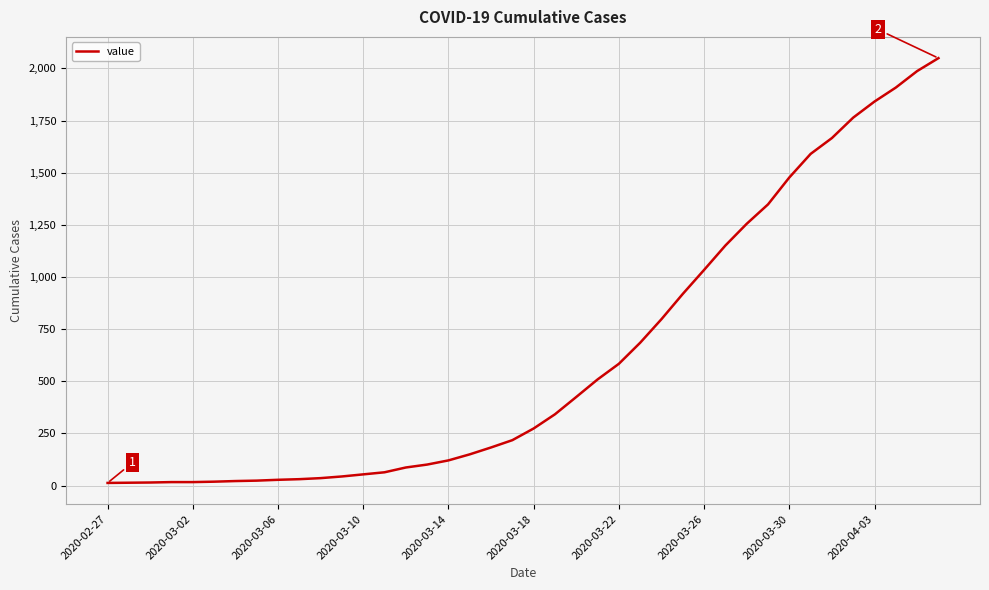

How many distinct data groups are displayed?

1